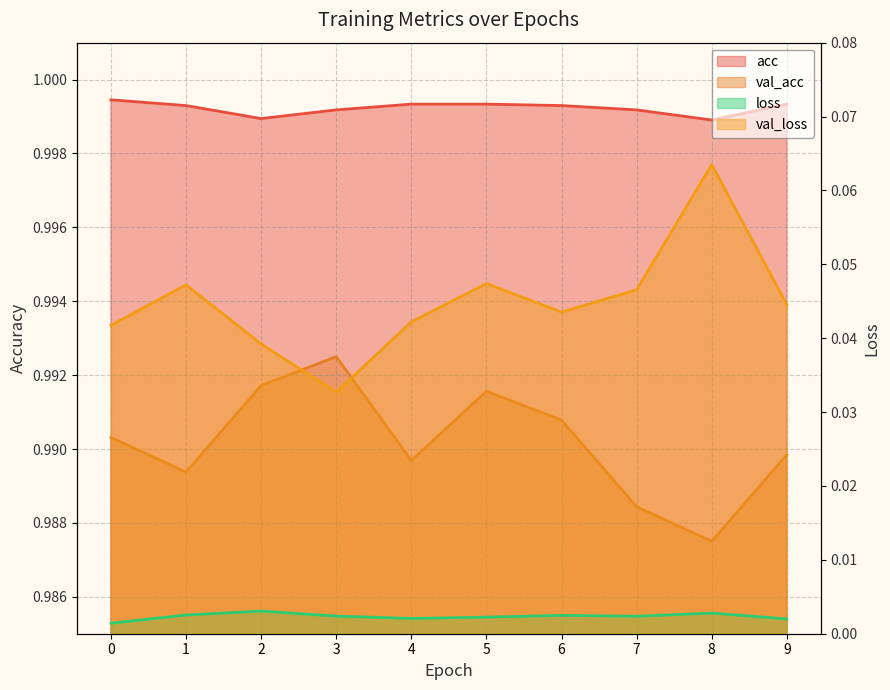

True or false: val_loss and loss cross at least once.

False